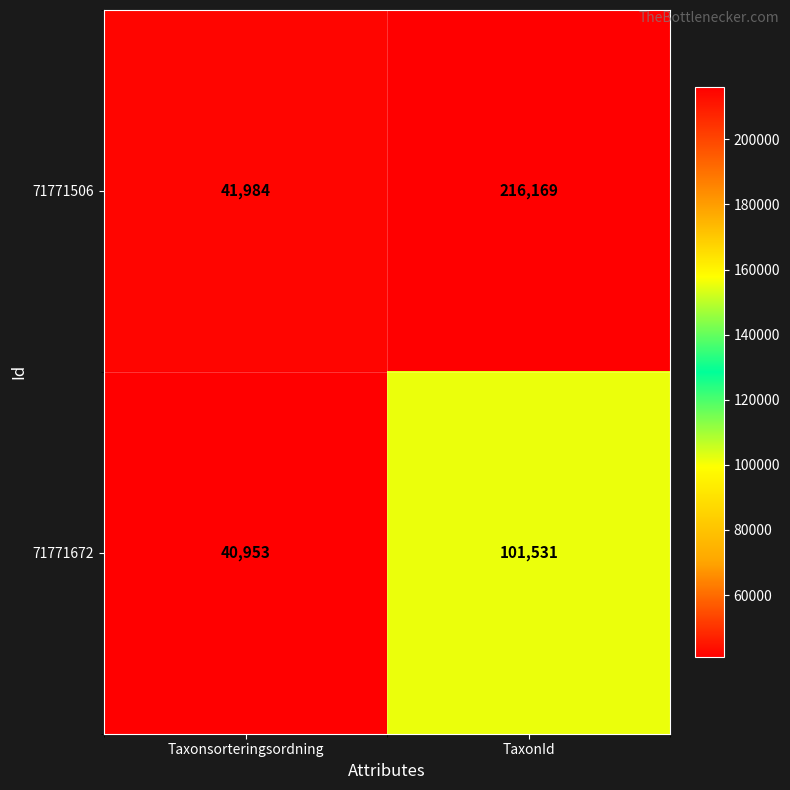

What is the greatest value displayed?

216169